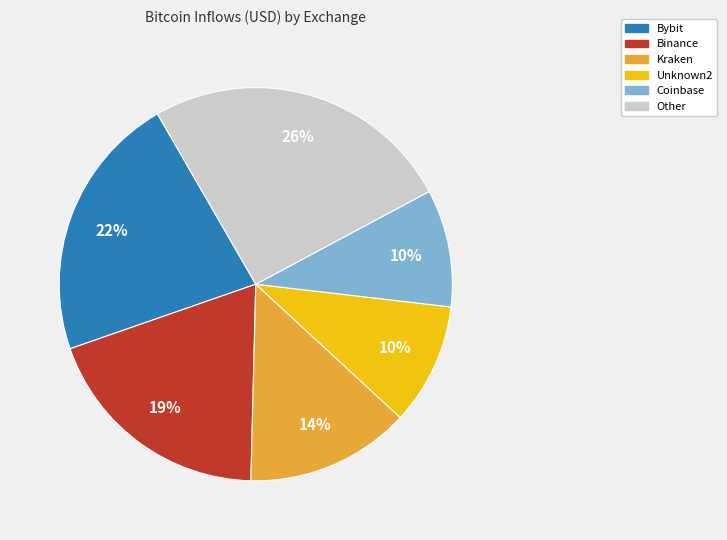

Count the number of slices in the pie.

6